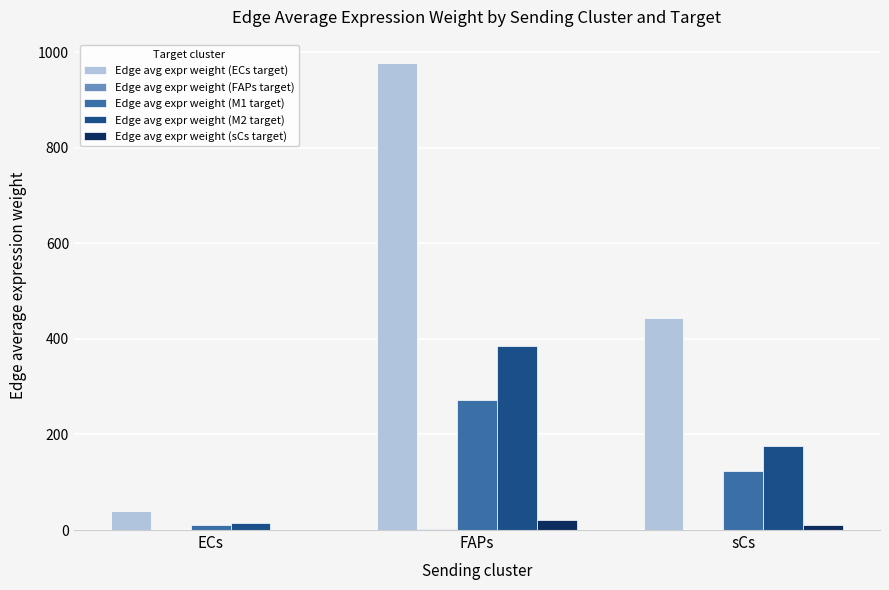

At which category is the sum across all series the highest?

FAPs